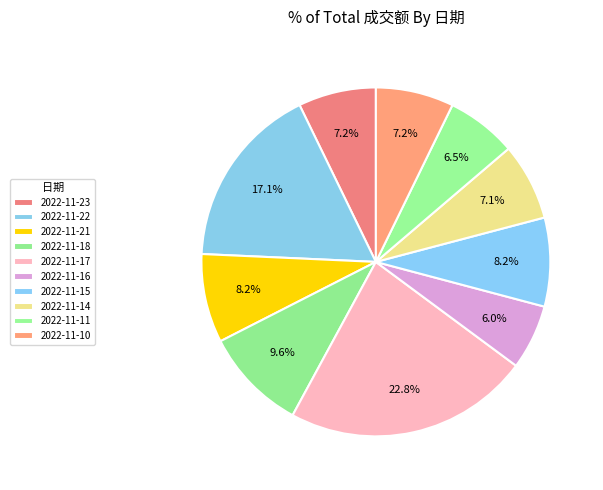

Which has a higher value, 2022-11-16 or 2022-11-10?

2022-11-10